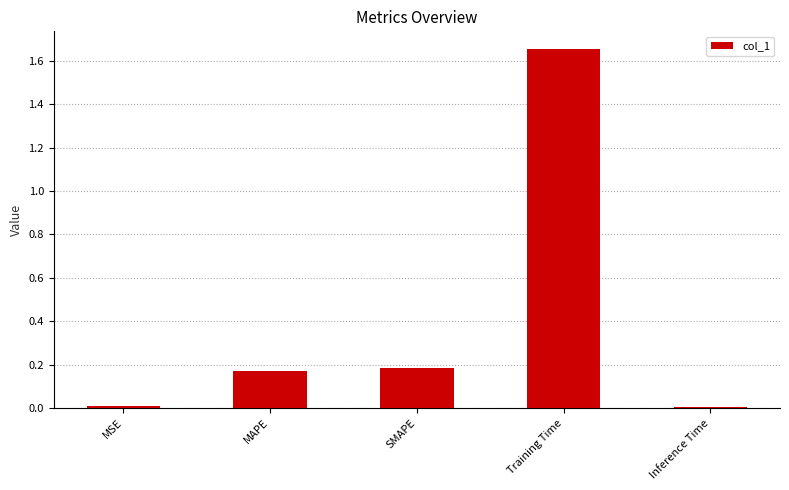

Which has a higher value, MSE or MAPE?

MAPE